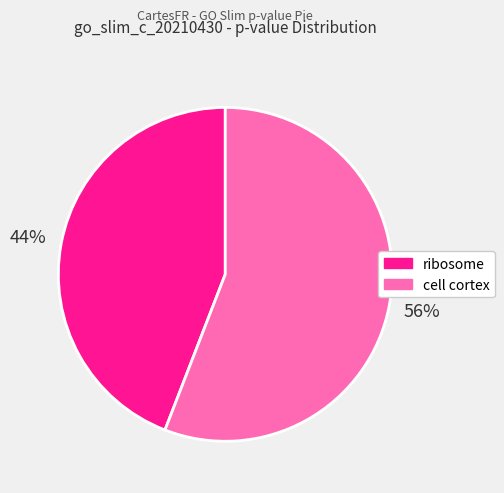

How many slices are in this pie chart?

2